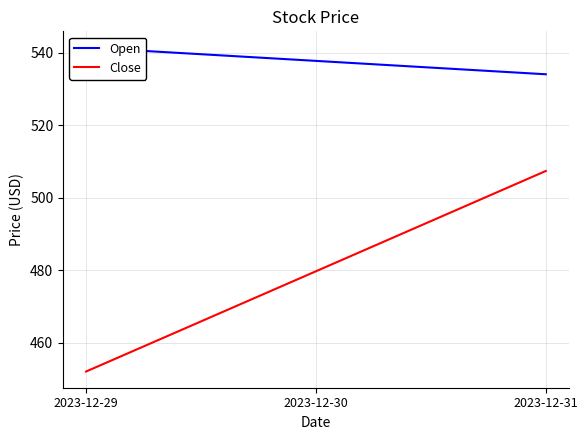

Which has a higher value, 2023-12-30 or 2023-12-29?

2023-12-29